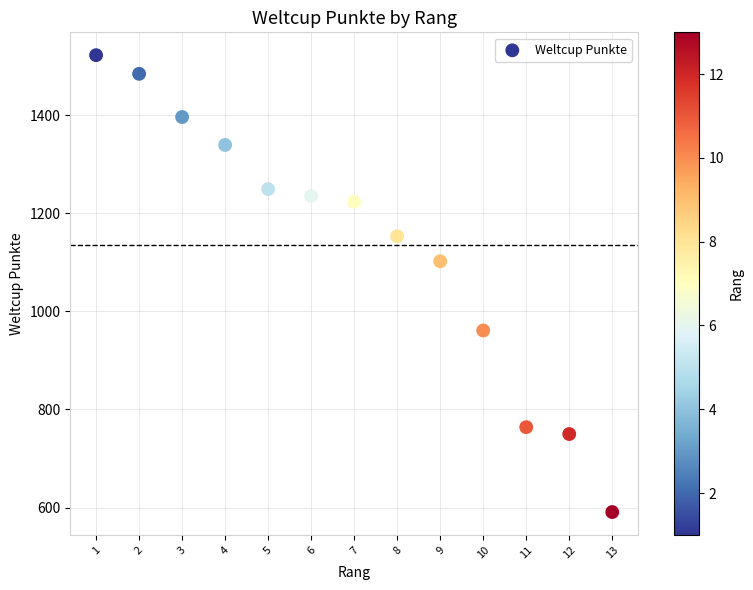

What Y value in the scatter plot is closest to 1056?

1102